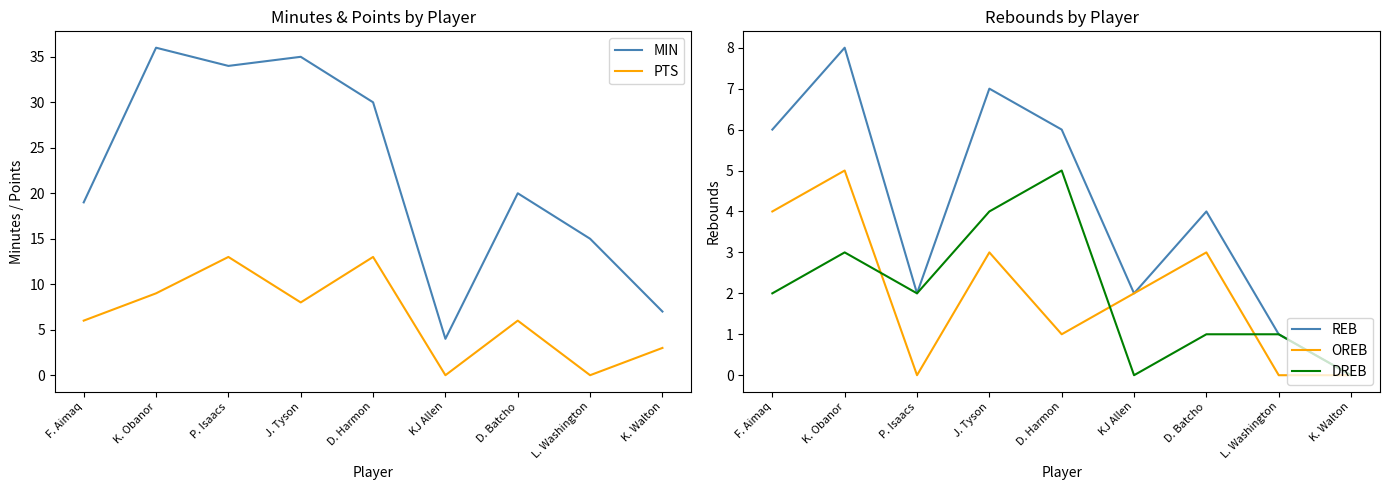

What is the label of the 3rd point from the right?

D. Batcho